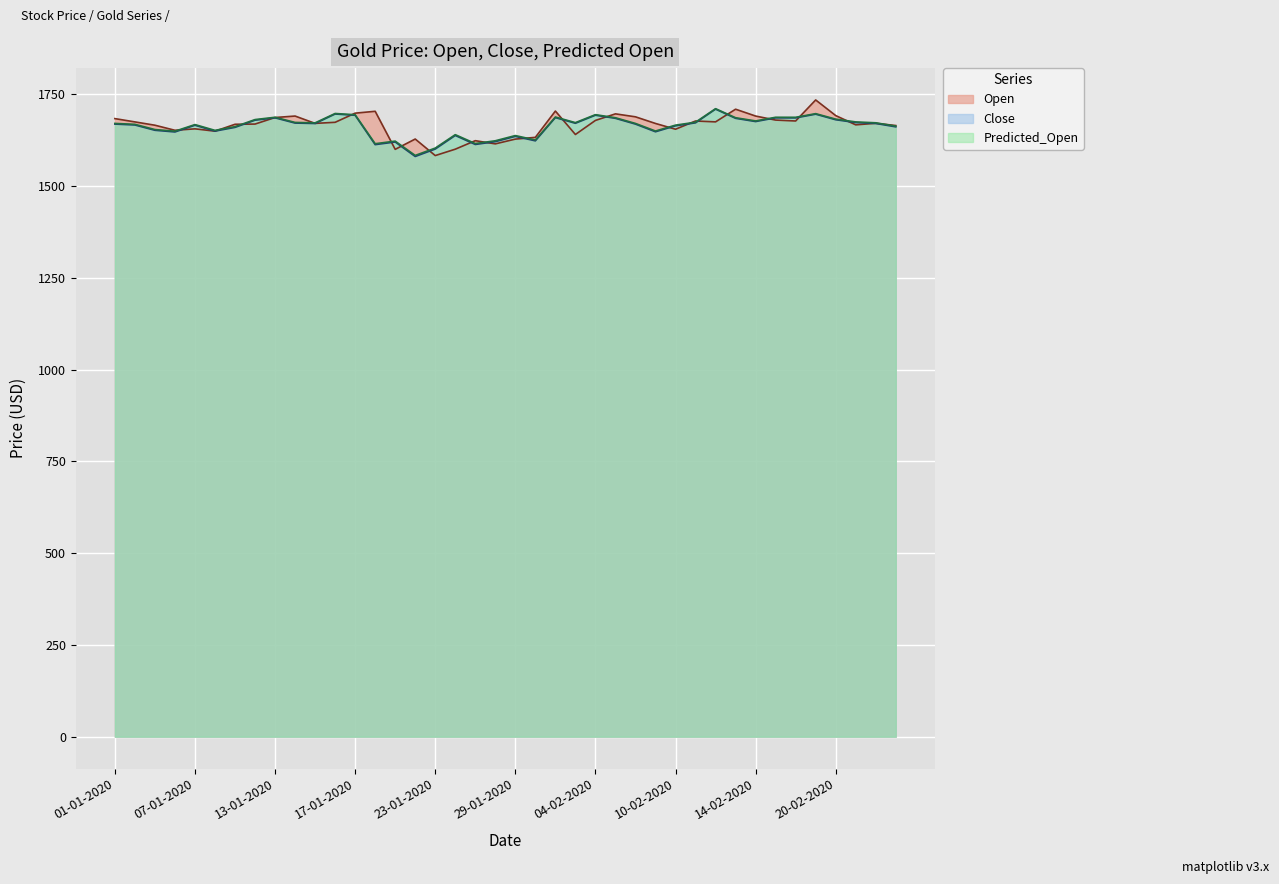

What is the spread (max minus min) of values at 24-01-2020?

39.6